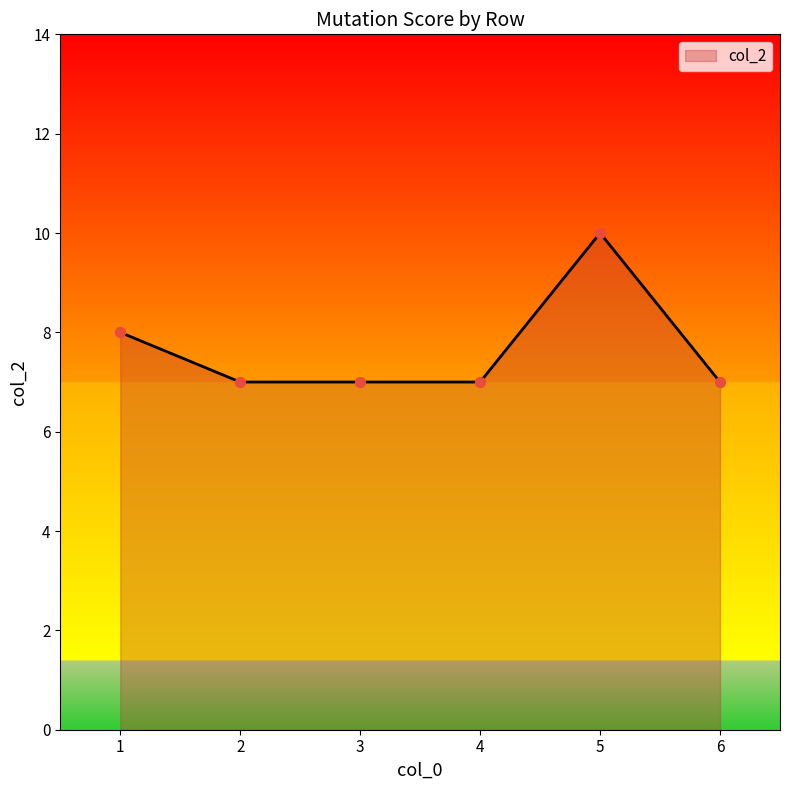

What is the ratio of the value at 6 to the value at 5?

0.7